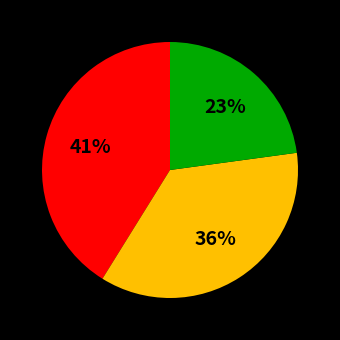

To the nearest percent, what is the difference between the largest and smallest slice percentages?

18%